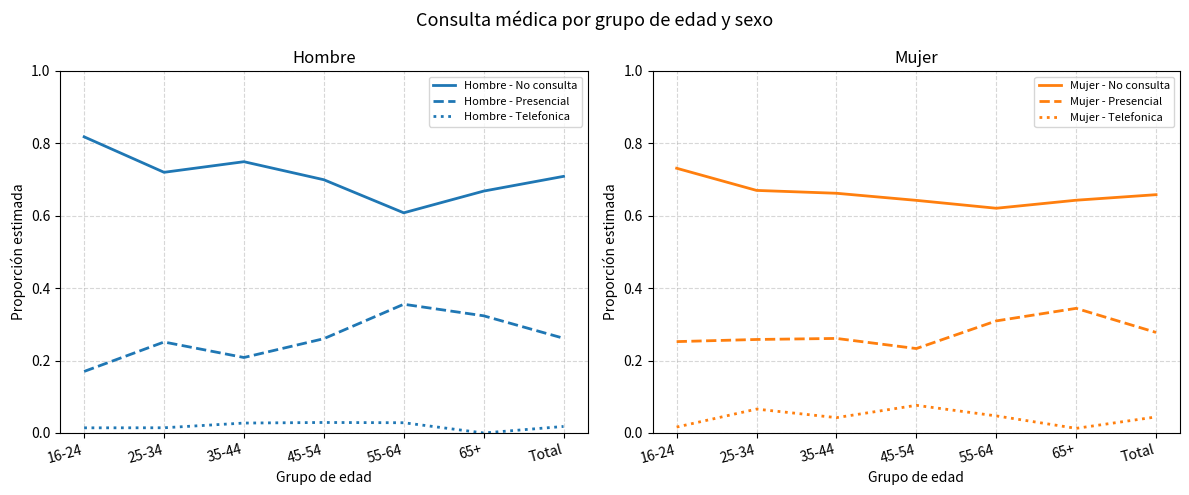

What is the sum of the Hombre - No consulta values at 35-44 and 65+?

1.4